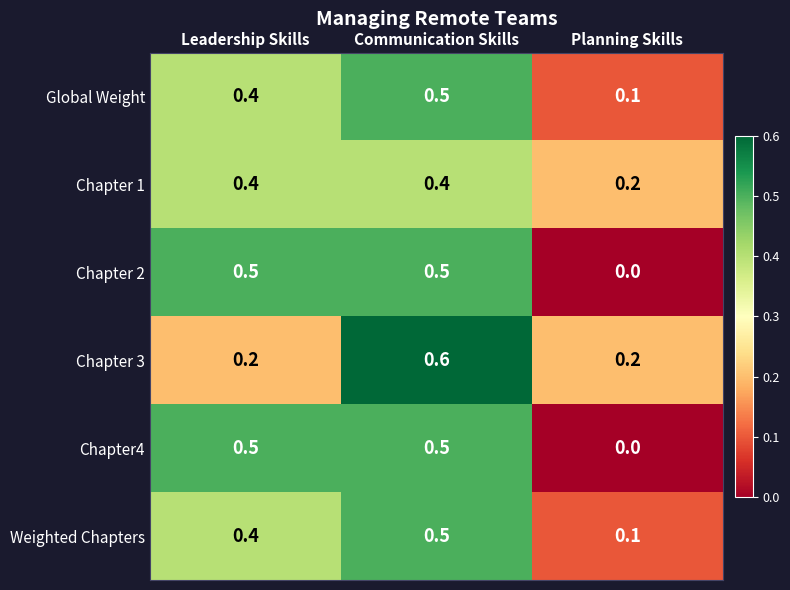

What is the spread (max minus min) of values at Communication Skills?

0.2